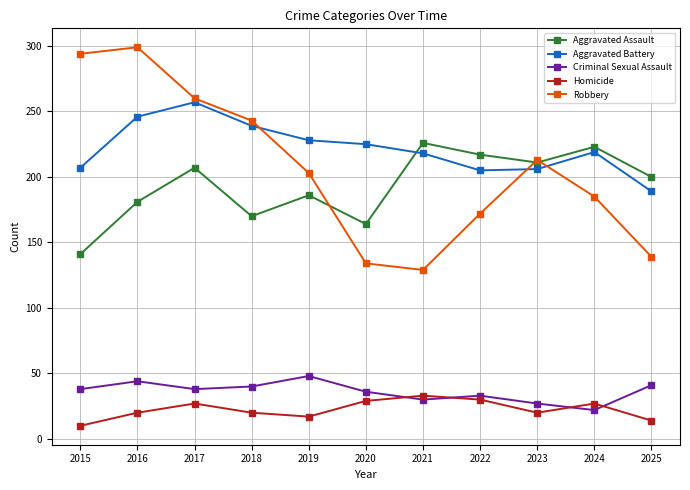

What is the average value of the Criminal Sexual Assault series?

36